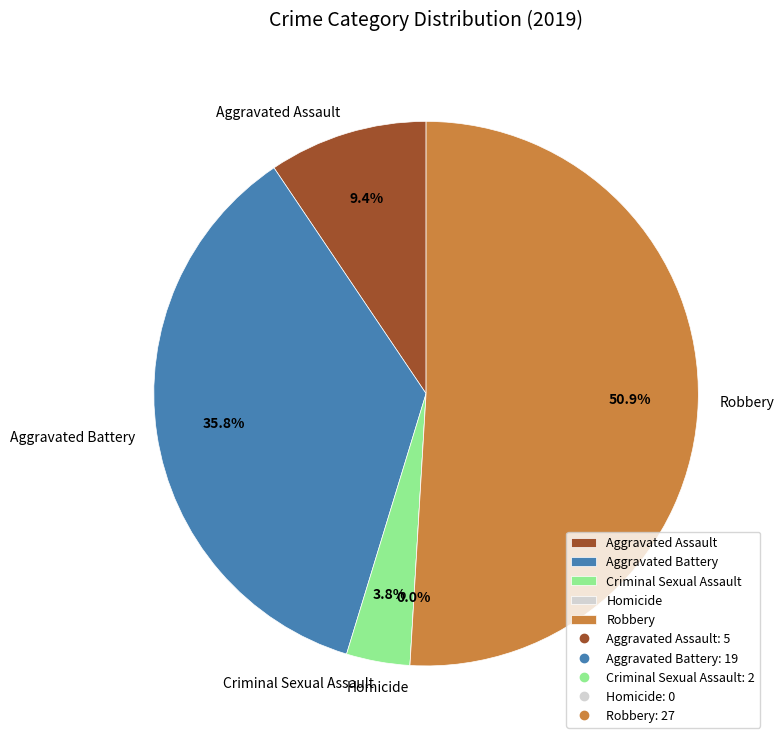

Which slice is the smallest?

Homicide